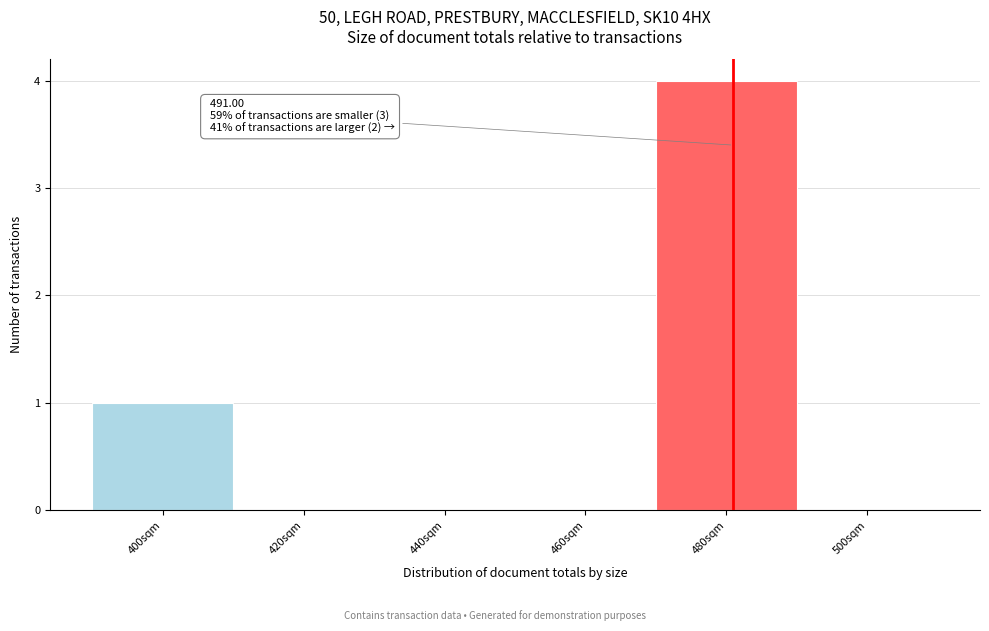

Reading right to left, transcribe all the data shown in this chart.

500sqm=0	480sqm=4	460sqm=0	440sqm=0	420sqm=0	400sqm=1